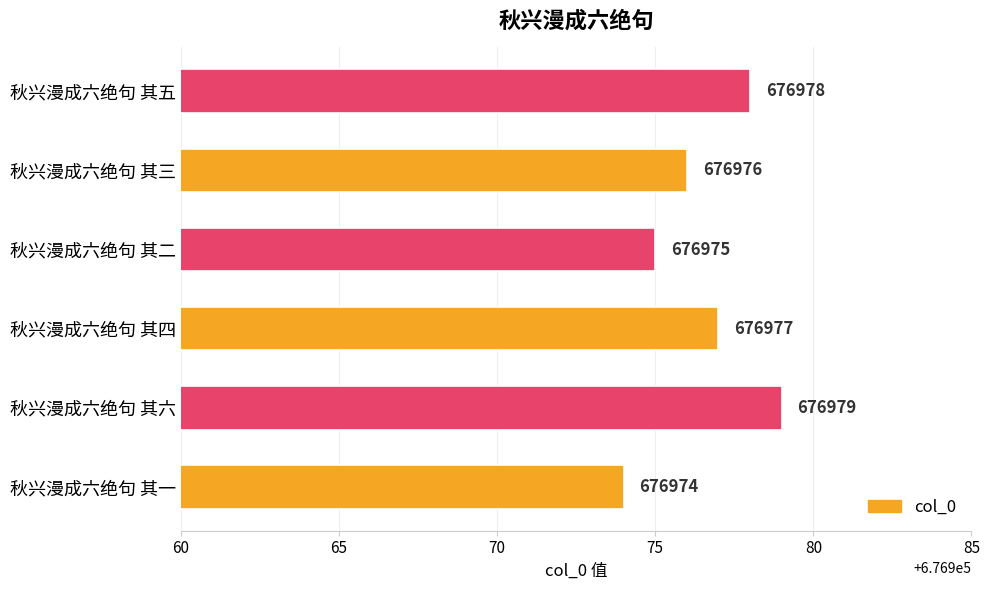

How many data points are less than 676977?

3